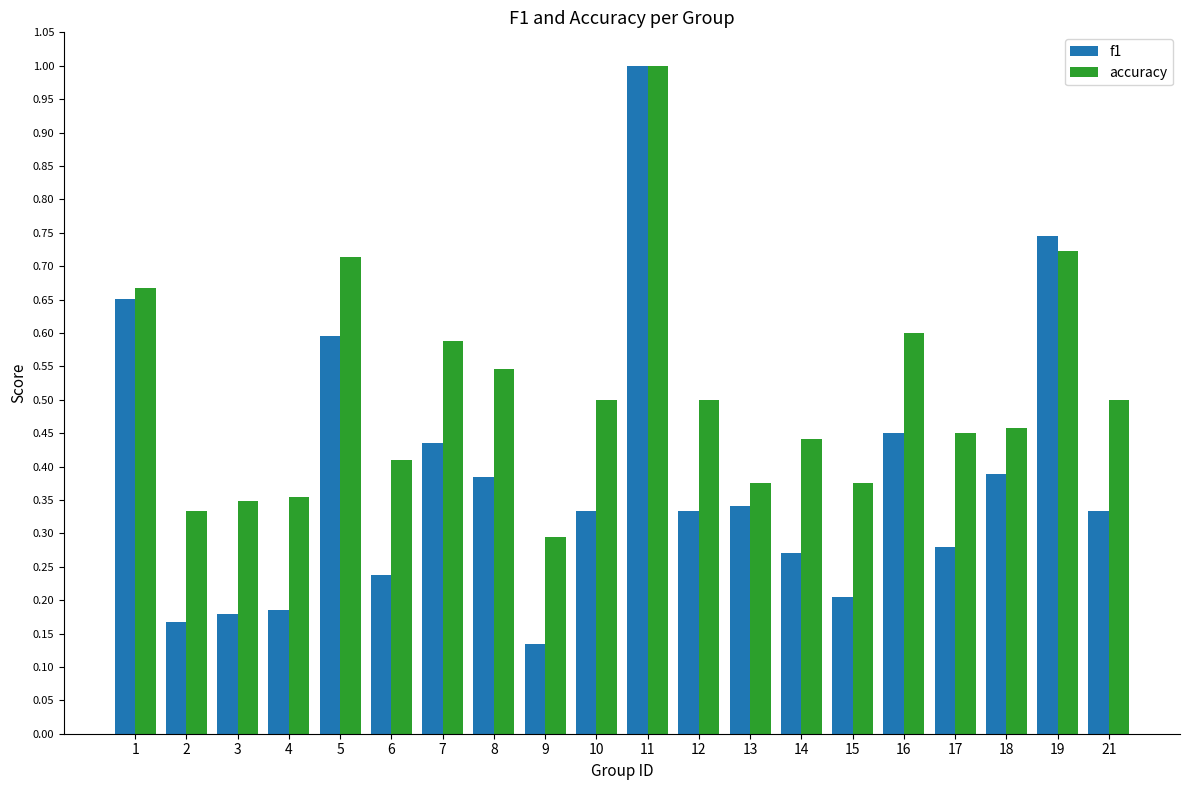

How many accuracy values are between 0 and 1?

20